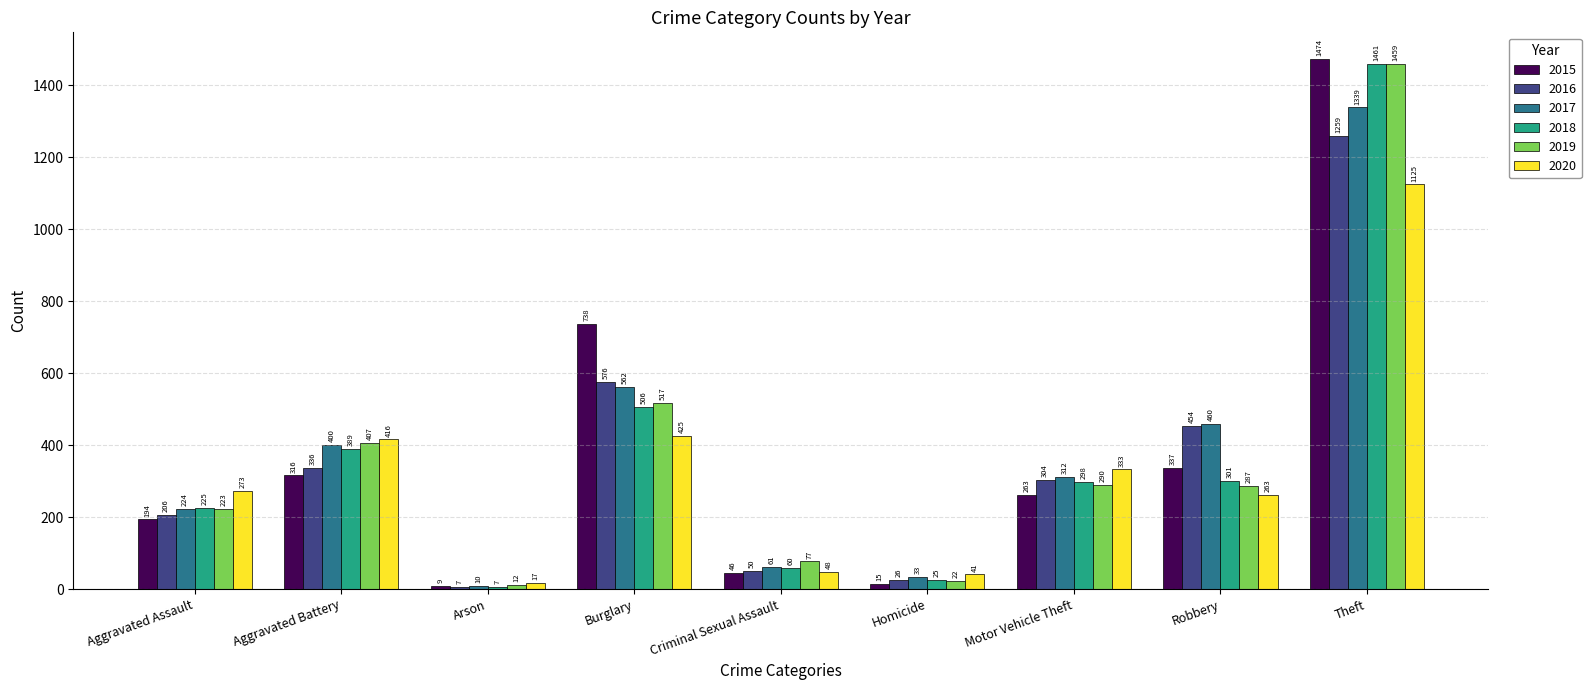

What is the approximate value of 2016 at Aggravated Battery, to the nearest 50?

350